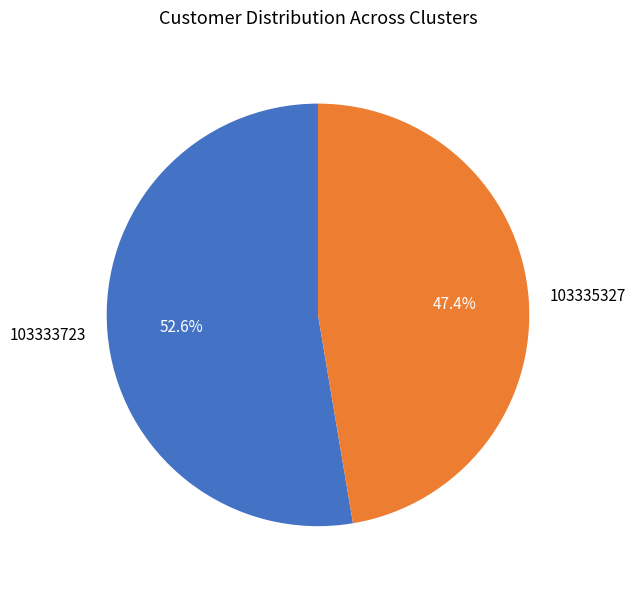

To the nearest percent, what is the average slice percentage?

50%